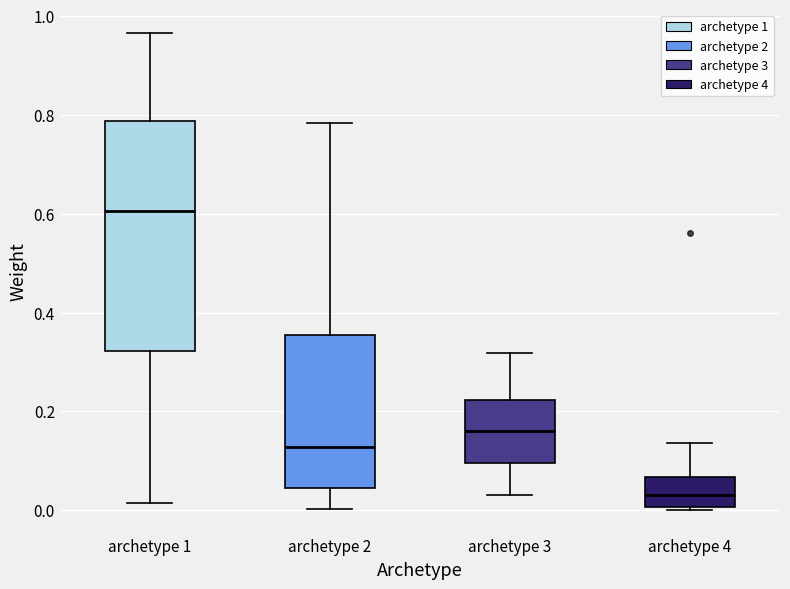

Comparing the boxes themselves (not the whiskers), which one is the tallest?

archetype 1